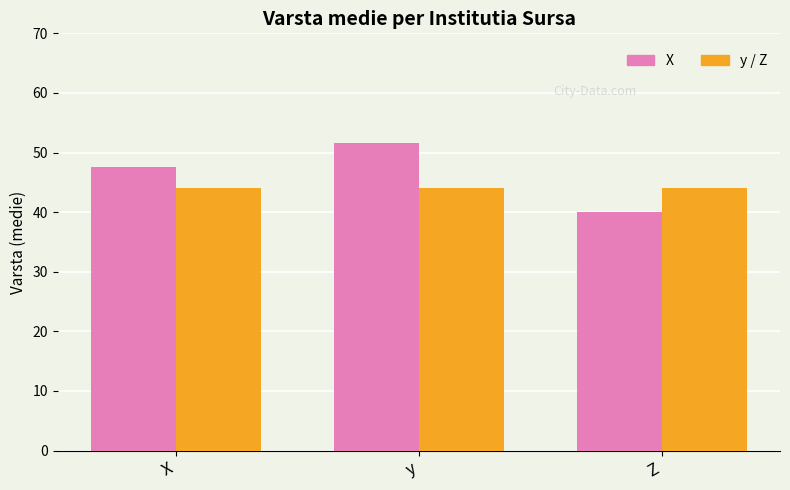

At which category is the sum across all series the highest?

y